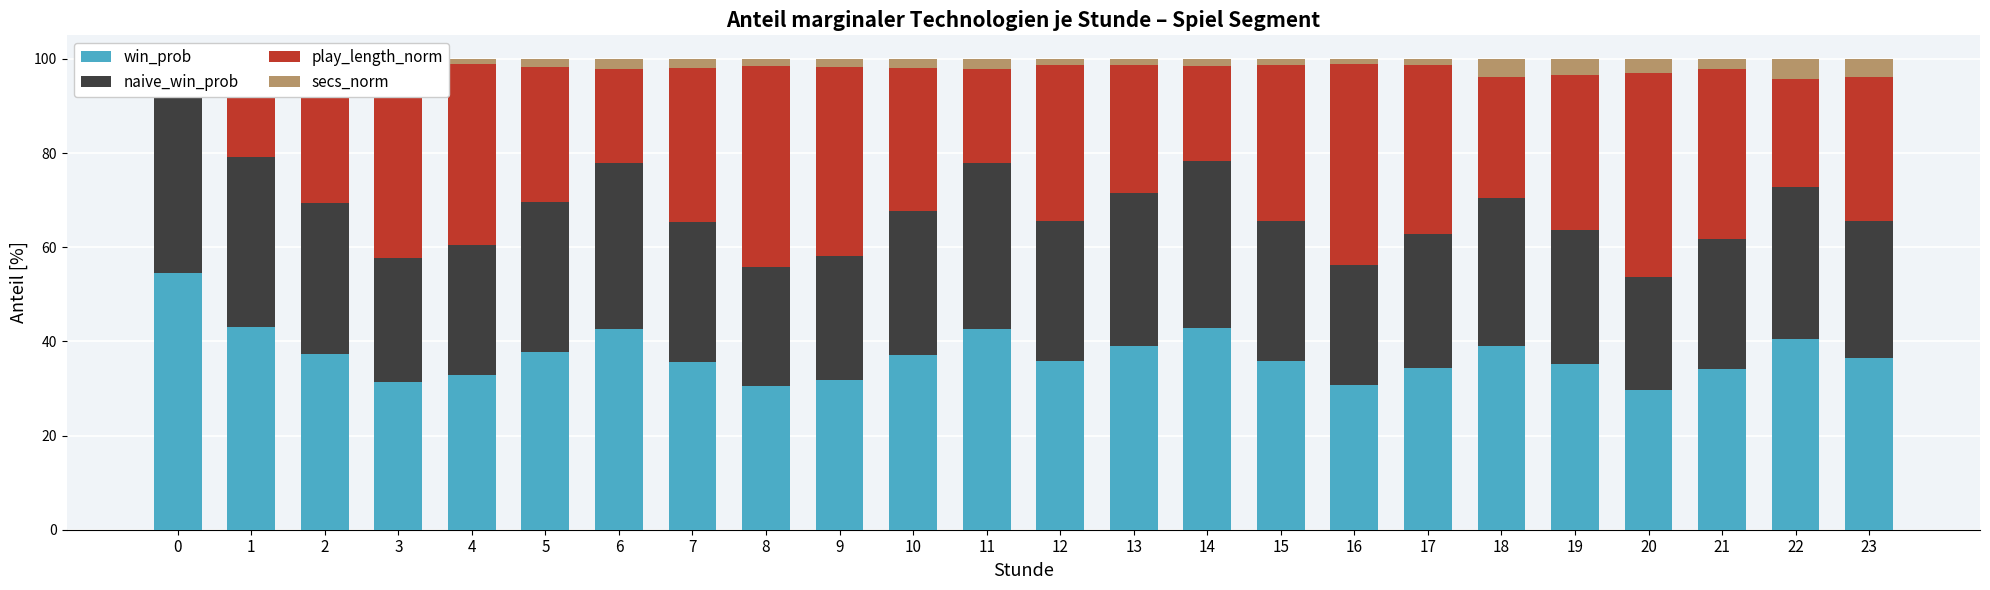

Reading left to right, what are all the values shown in this chart?

win_prob: 0=54.5	1=43.1	2=37.4	3=31.3	4=32.8	5=37.7	6=42.6	7=35.7	8=30.6	9=31.7	10=37.1	11=42.5	12=35.9	13=39.1	14=42.8	15=35.9	16=30.7	17=34.4	18=39.0	19=35.2	20=29.8	21=34.2	22=40.5	23=36.5
naive_win_prob: 0=45.5	1=36.0	2=32.1	3=26.4	4=27.6	5=31.8	6=35.3	7=29.6	8=25.3	9=26.3	10=30.7	11=35.3	12=29.8	13=32.4	14=35.5	15=29.8	16=25.5	17=28.5	18=31.5	19=28.4	20=24.0	21=27.6	22=32.4	23=29.2
play_length_norm: 0=0.0	1=19.4	2=30.0	3=40.4	4=38.6	5=28.6	6=20.0	7=32.9	8=42.5	9=40.3	10=30.3	11=20.0	12=33.1	13=27.2	14=20.1	15=33.1	16=42.8	17=35.9	18=25.6	19=32.9	20=43.3	21=36.1	22=22.9	23=30.5
secs_norm: 0=0.0	1=1.4	2=0.6	3=2.0	4=1.1	5=1.8	6=2.2	7=1.9	8=1.6	9=1.7	10=1.9	11=2.2	12=1.2	13=1.4	14=1.5	15=1.2	16=1.1	17=1.2	18=3.9	19=3.5	20=3.0	21=2.0	22=4.2	23=3.8